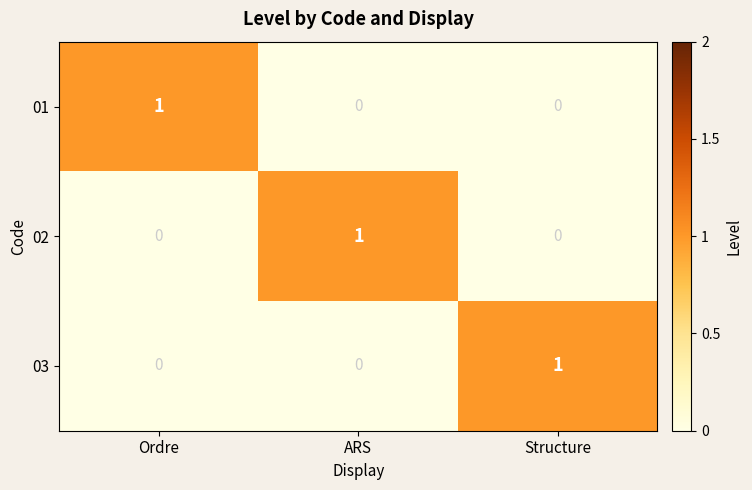

Reading right to left, extract all data points from this chart.

01: 0	0	1
02: 0	1	0
03: 1	0	0